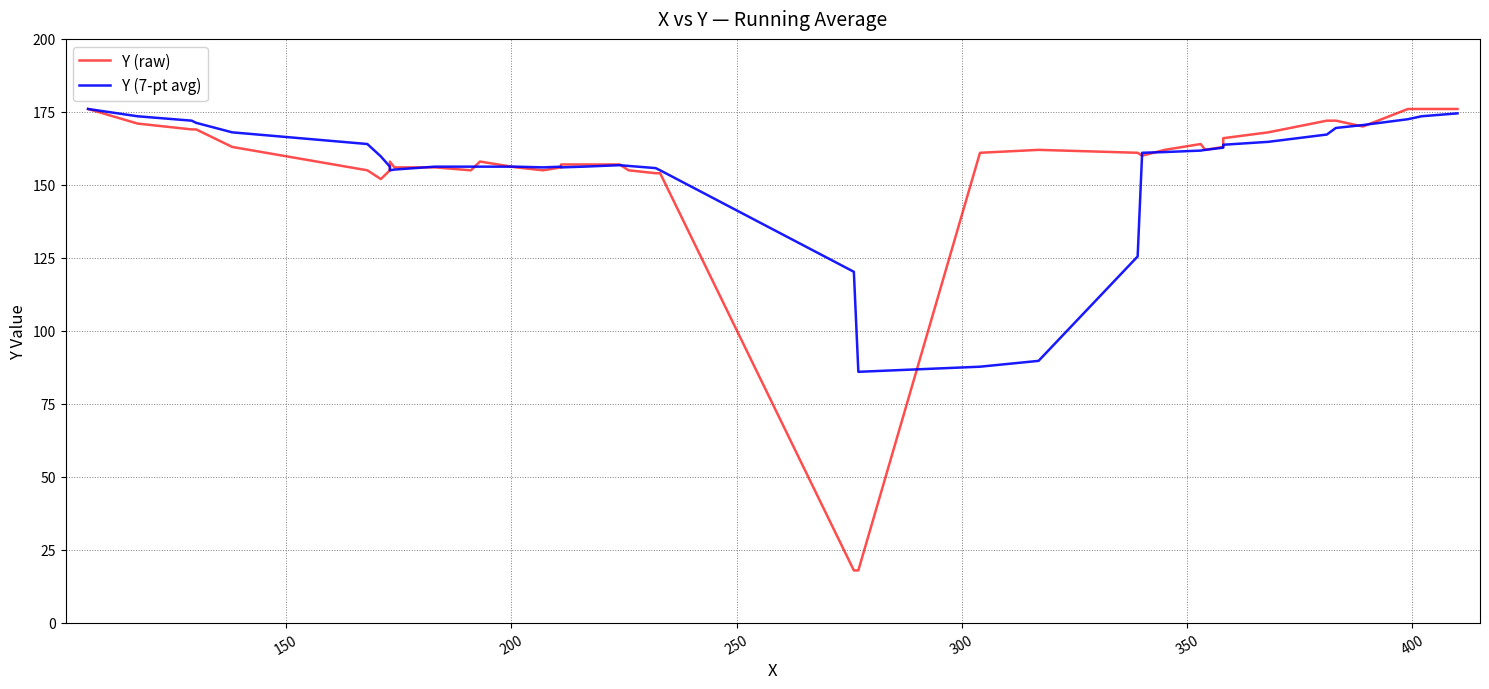

Is it true that Y (7-pt avg) equals 243.9 at 32?

False